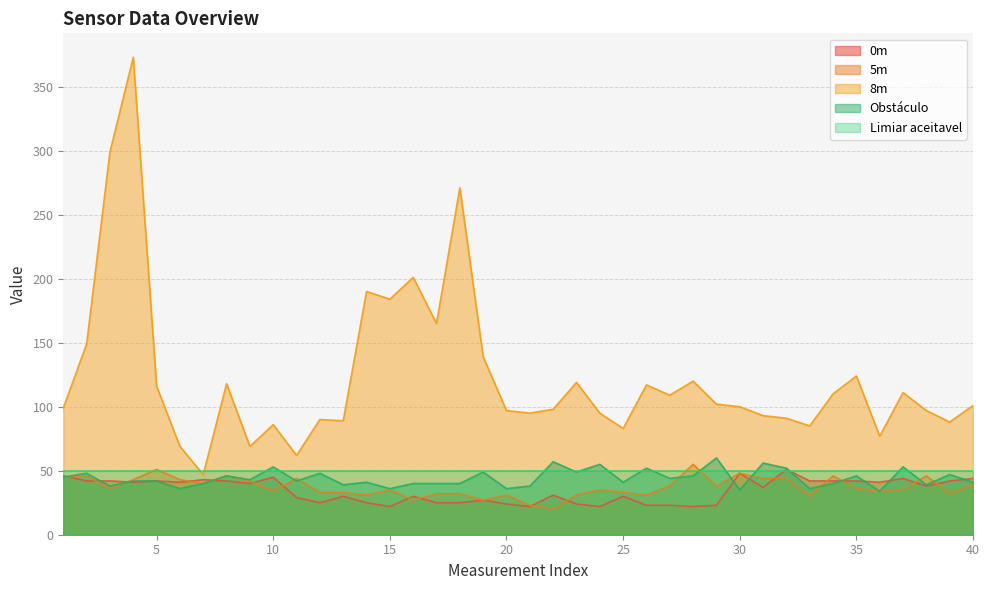

What is the minimum value for Limiar aceitavel?

50